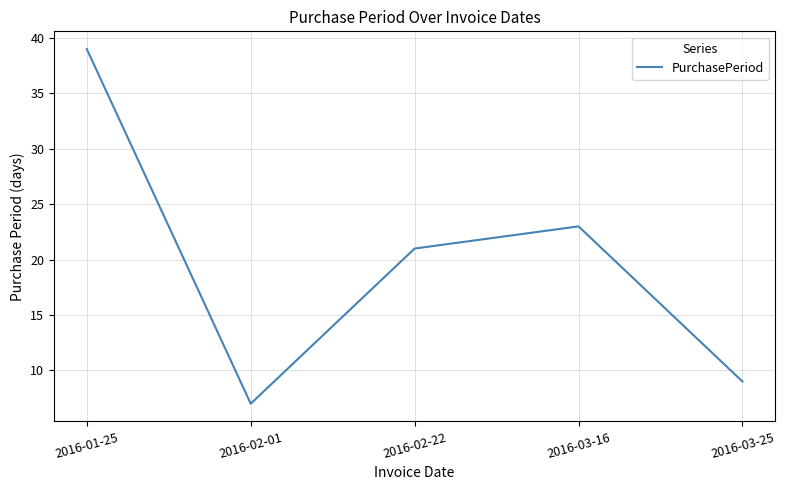

Is it true that the value at 2016-02-01 is 10?

False